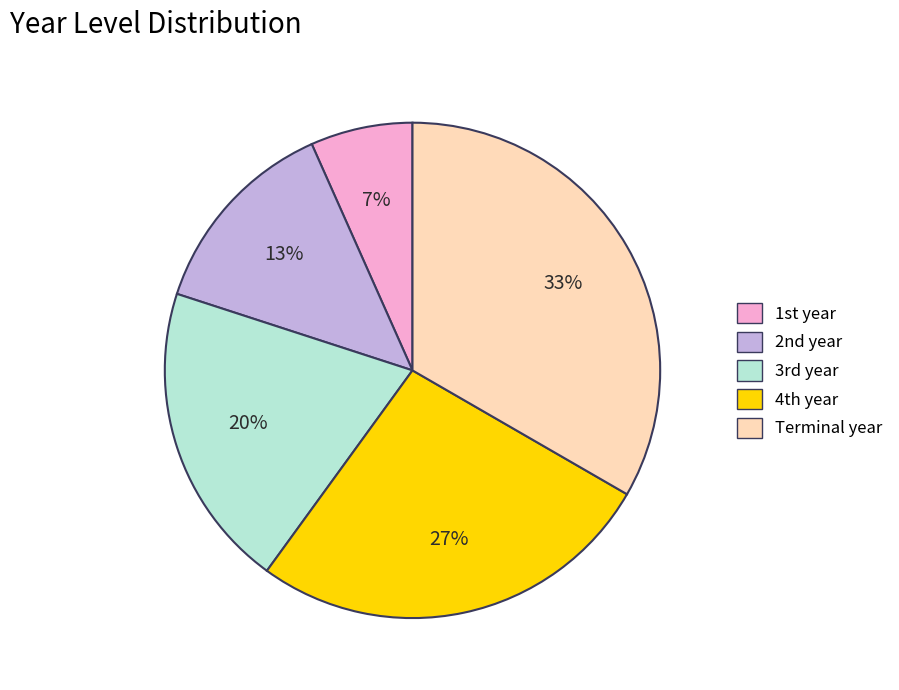

Count the number of slices in the pie.

5